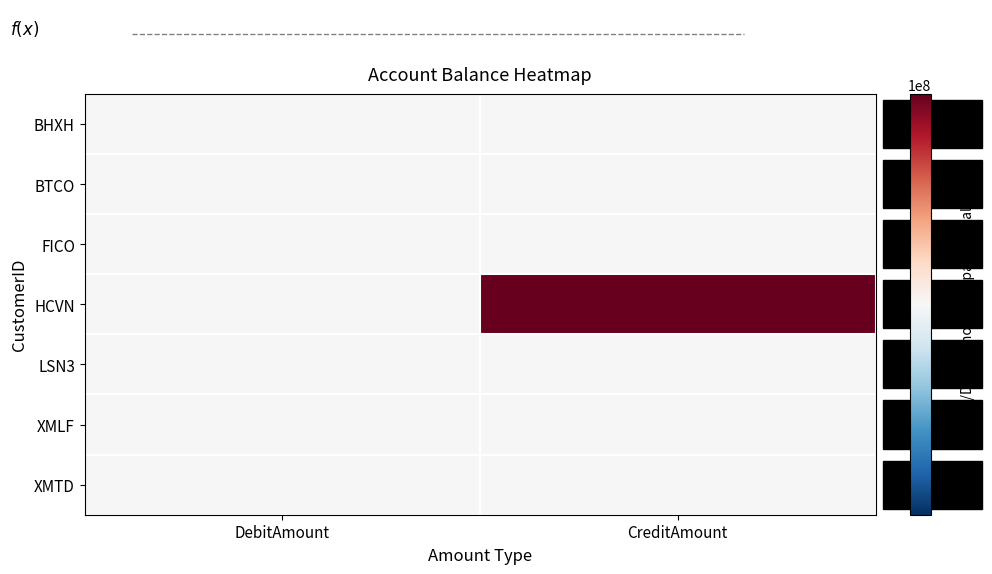

The value of HCVN at CreditAmount is 519031257. True or false?

False